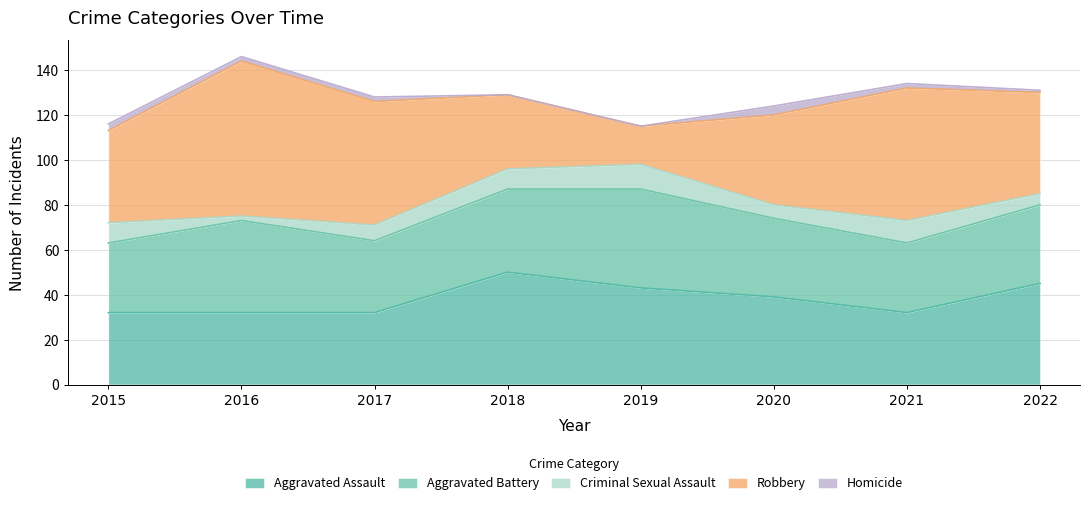

What is the difference between the Aggravated Assault values at 2015 and 2020?

7